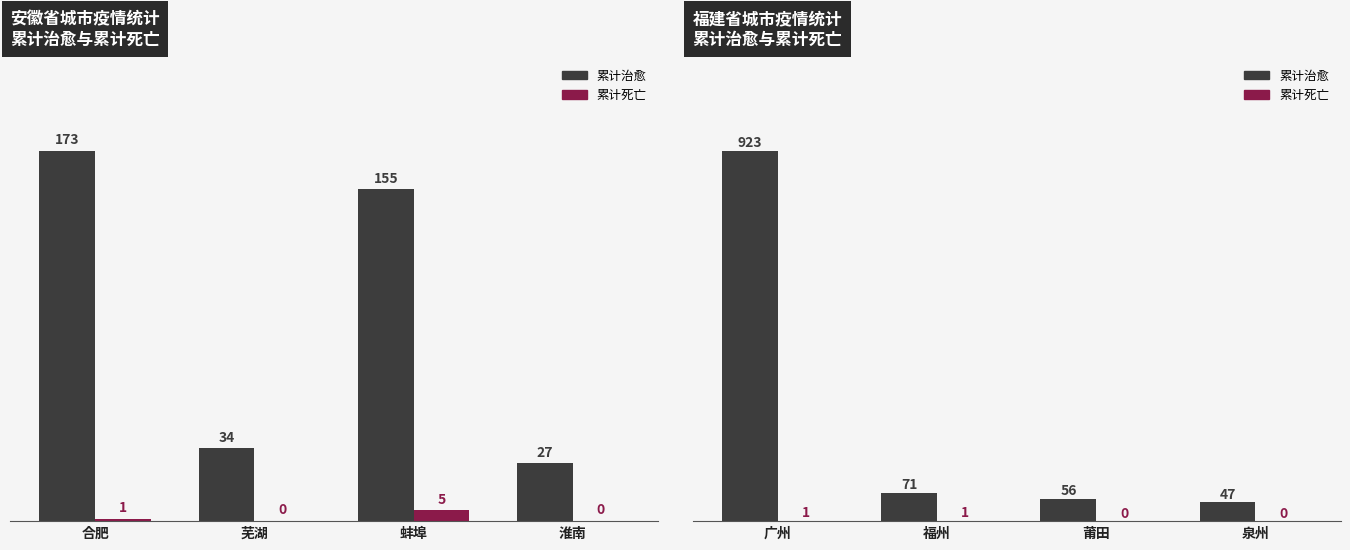

What is the minimum value for 累计治愈?

47